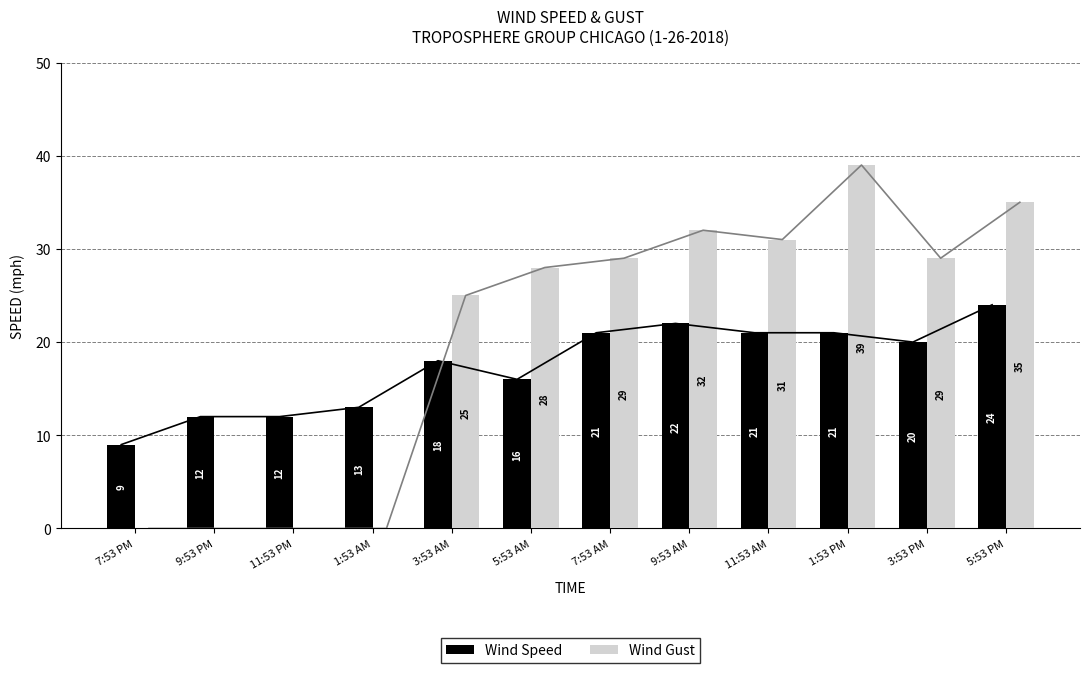

Between 7:53 PM and 11:53 AM, which series saw the biggest shift?

Wind Gust